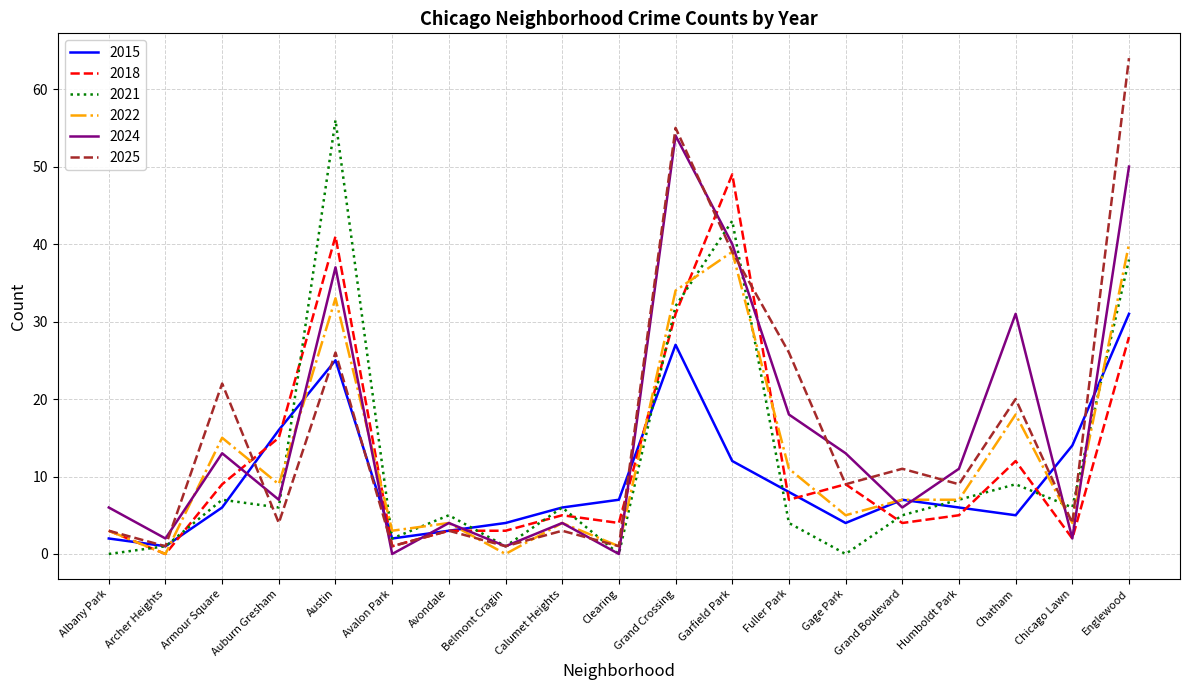

At which label is 2018 closest to 24?

Englewood